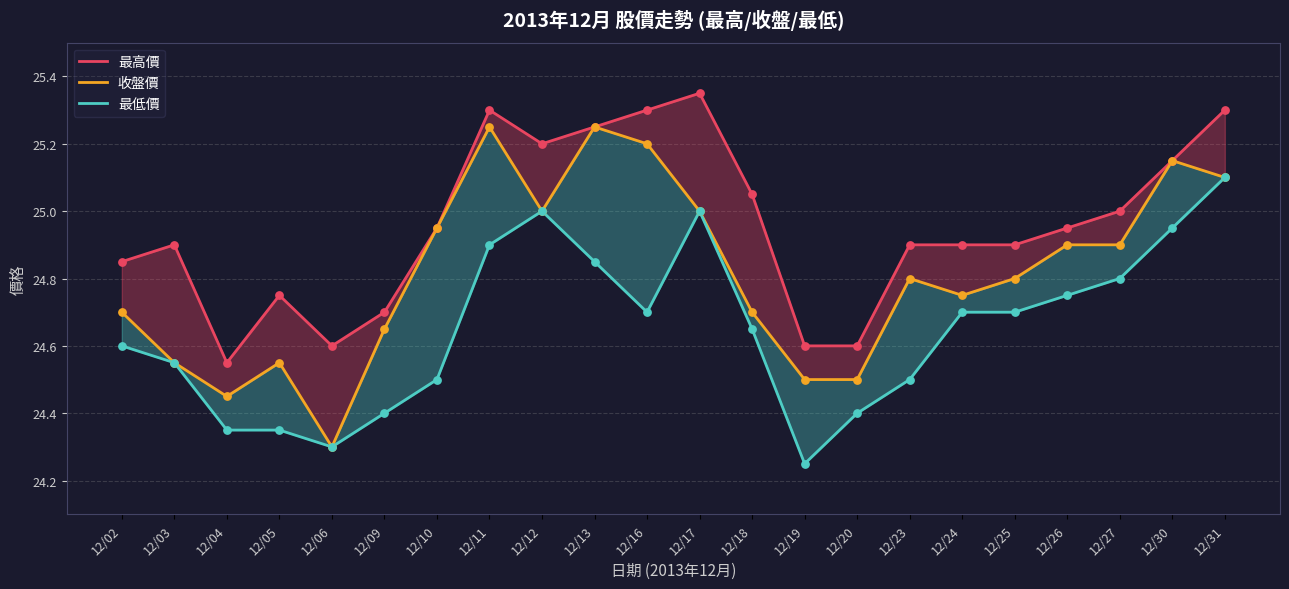

What is the total value across all series at 12/04?

73.3